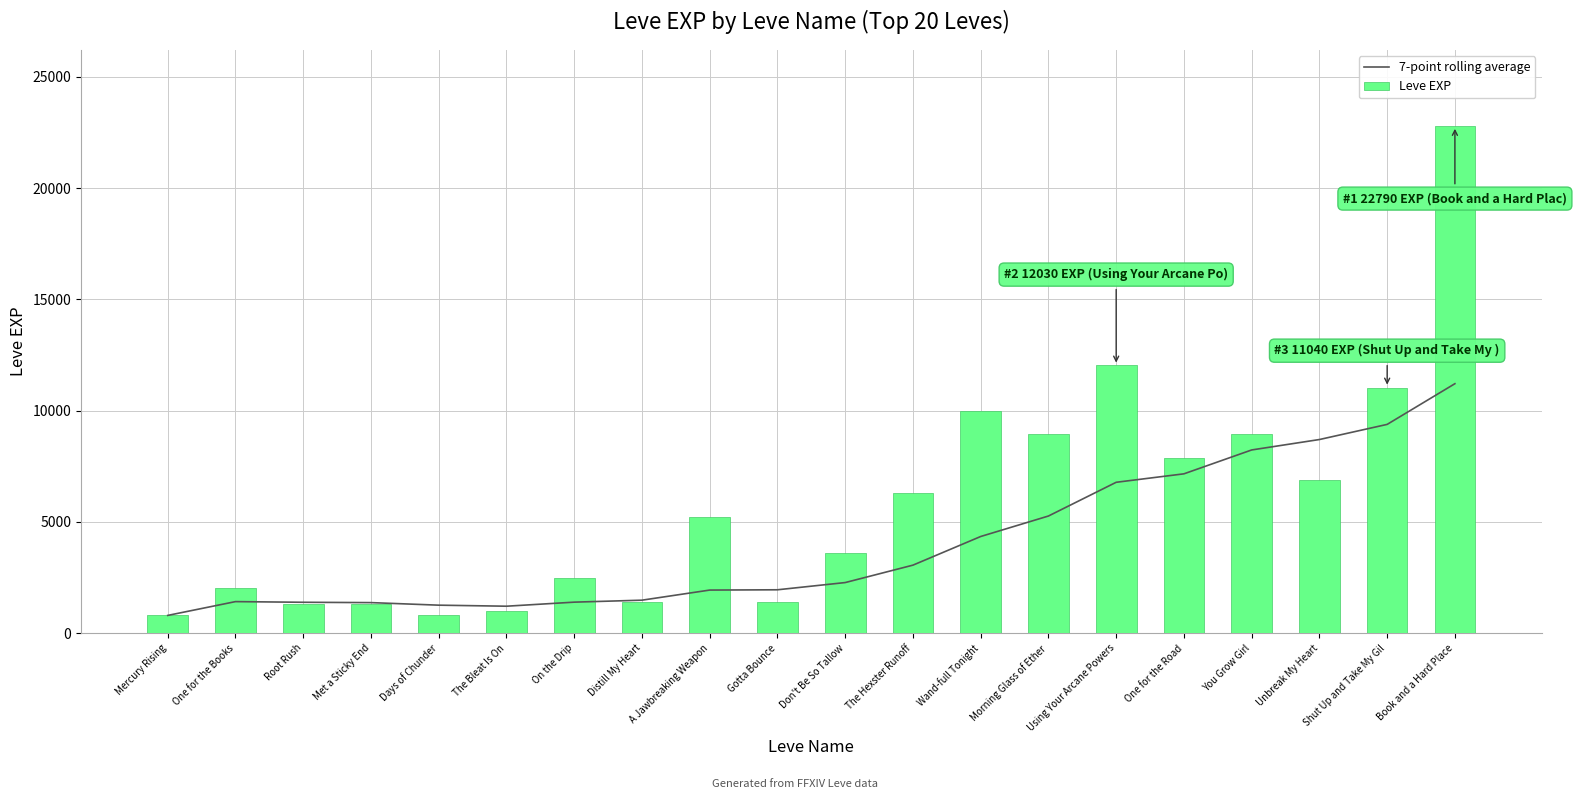

Rank the series by their maximum value, from lowest to highest.

7-point rolling average, Leve EXP